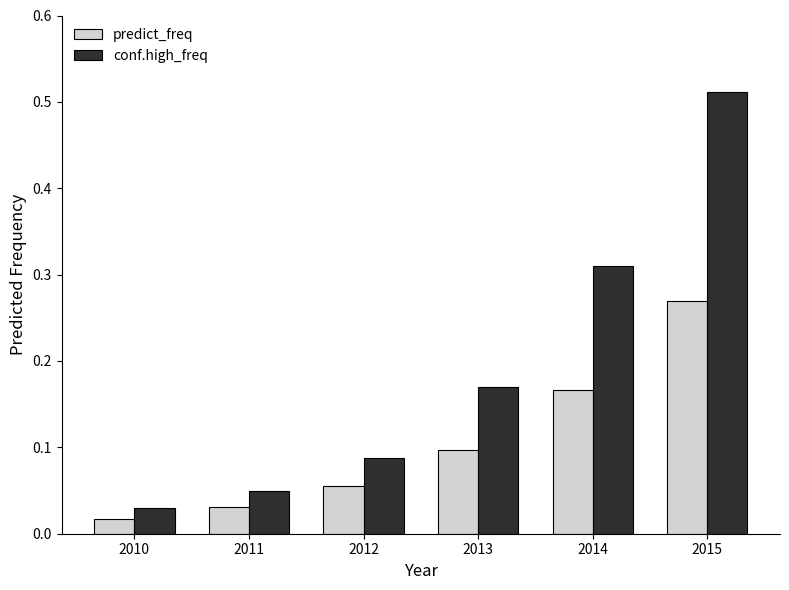

Which category has the lowest value across all series?

2010